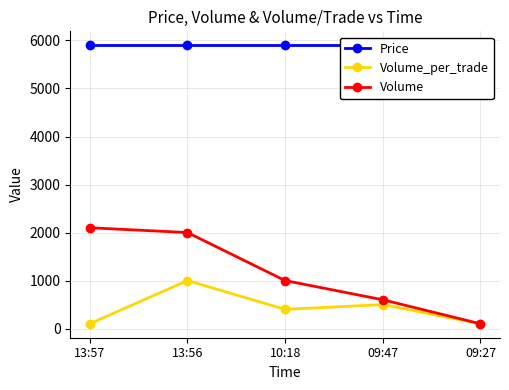

What is the smallest value displayed?

100